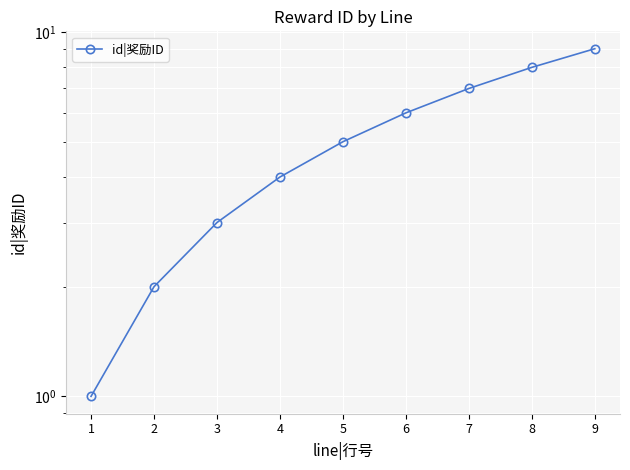

Which label corresponds to the smallest value in the chart?

1